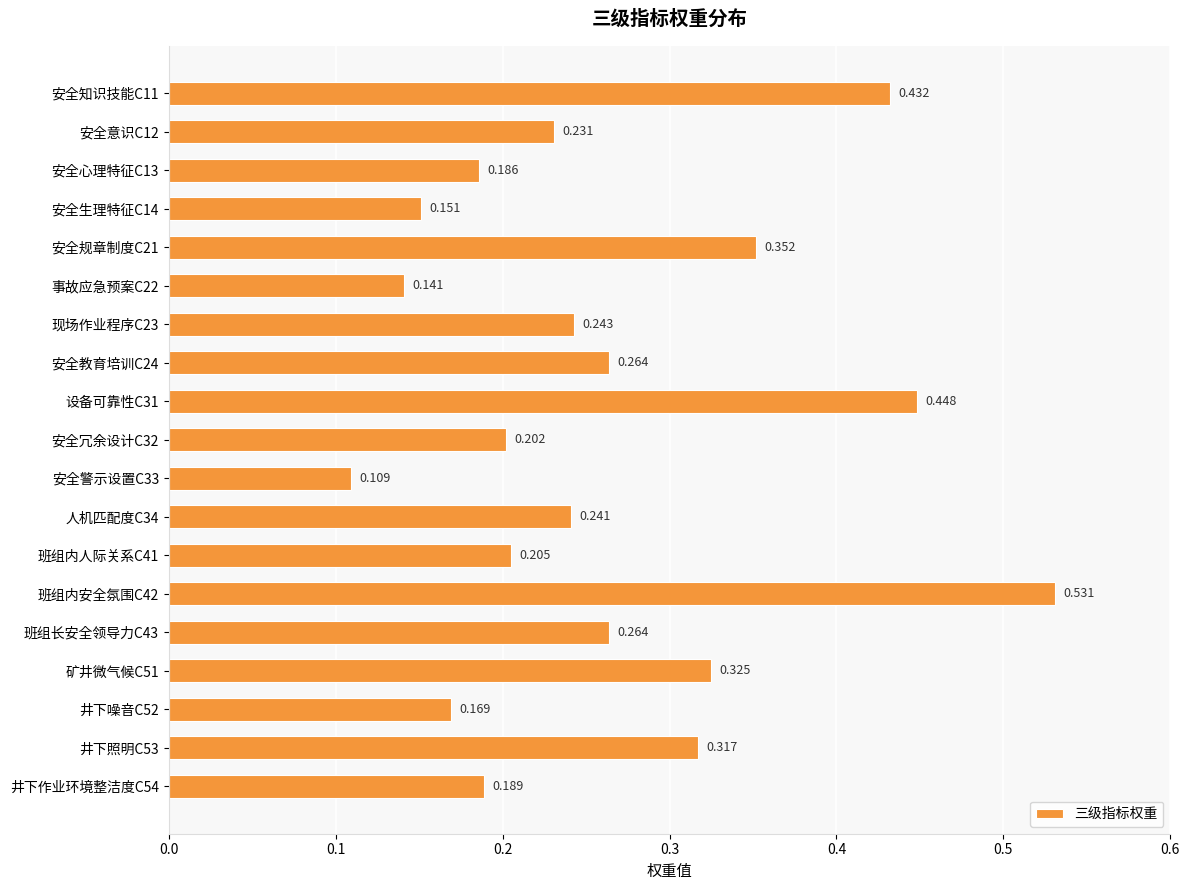

How many series are shown in this chart?

1